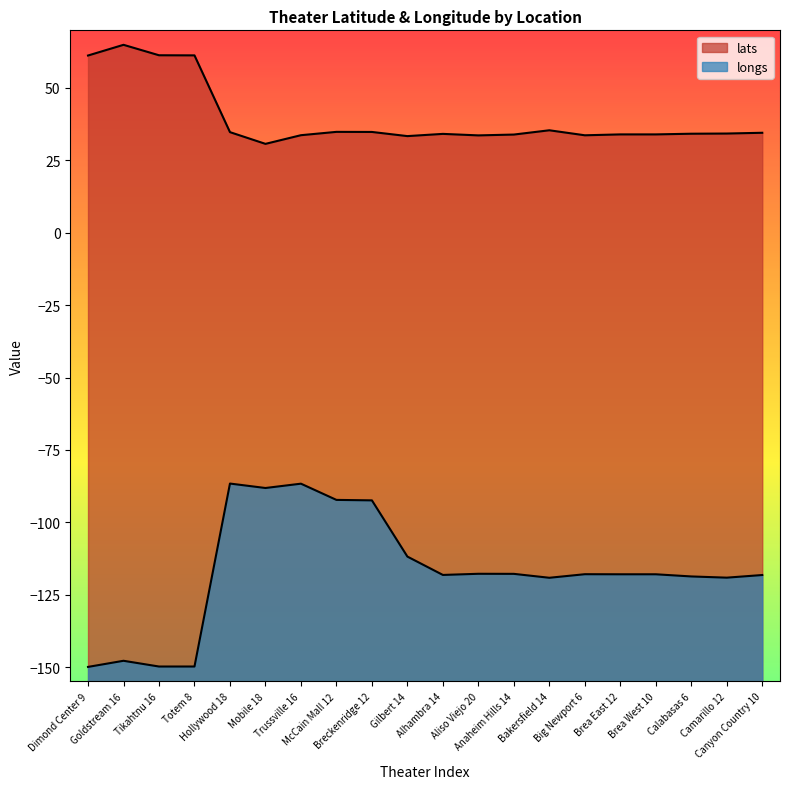

List the series in order of their overall mean, lowest first.

longs, lats